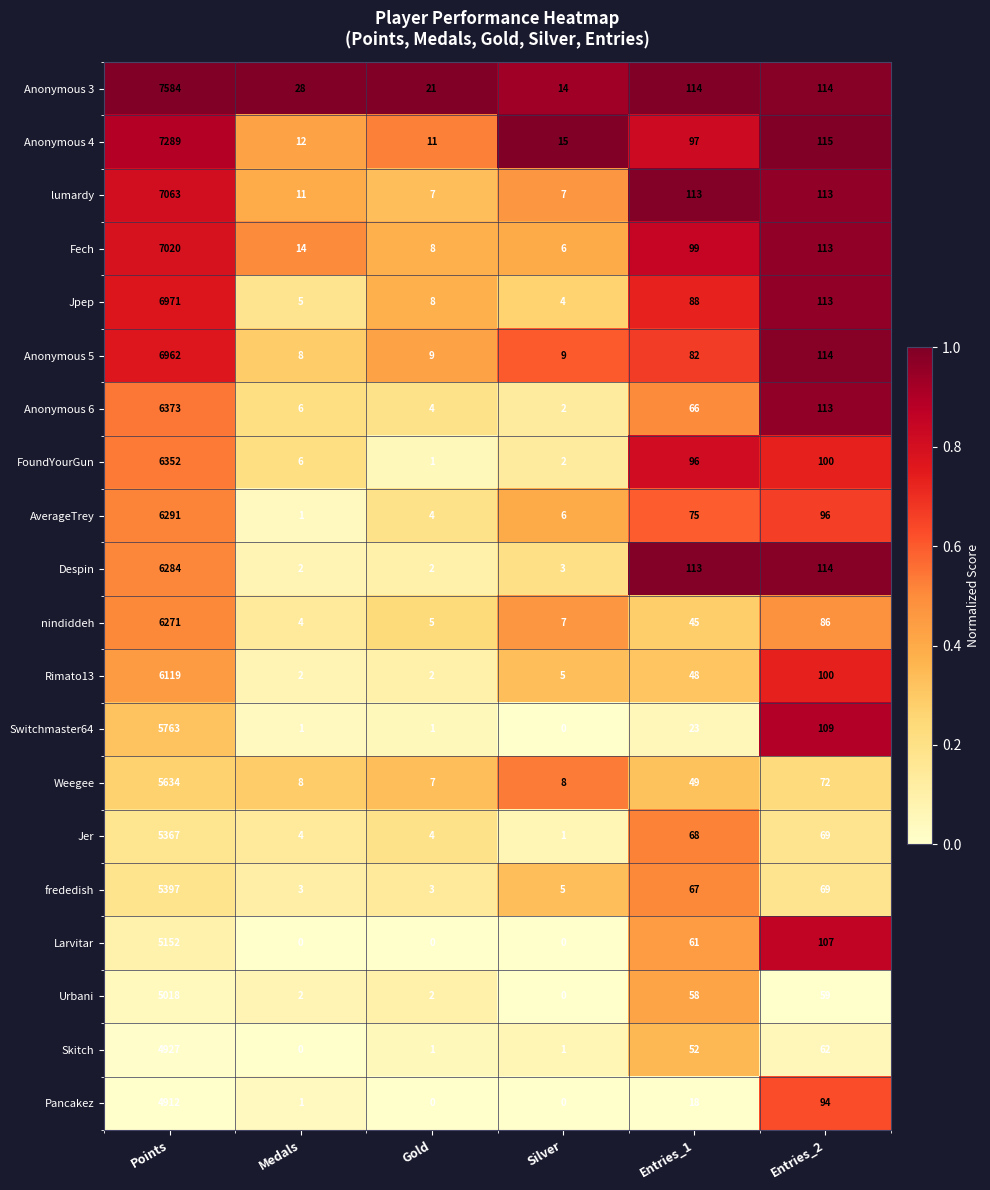

What is the total value across all series at Entries_1?

1432